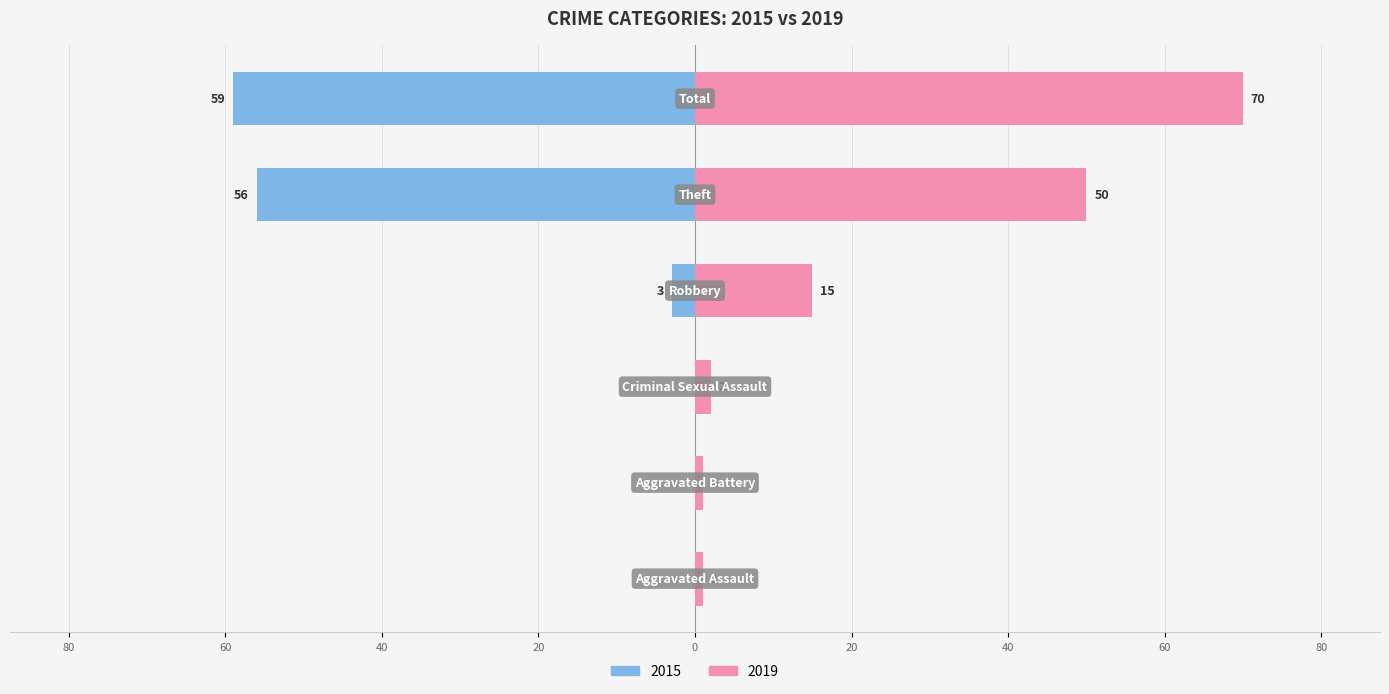

Reading right to left, list all the values displayed in this chart.

2015: Total=-59	Theft=-56	Robbery=-3	Criminal Sexual Assault=0	Aggravated Battery=0	Aggravated Assault=0
2019: Total=70	Theft=50	Robbery=15	Criminal Sexual Assault=2	Aggravated Battery=1	Aggravated Assault=1